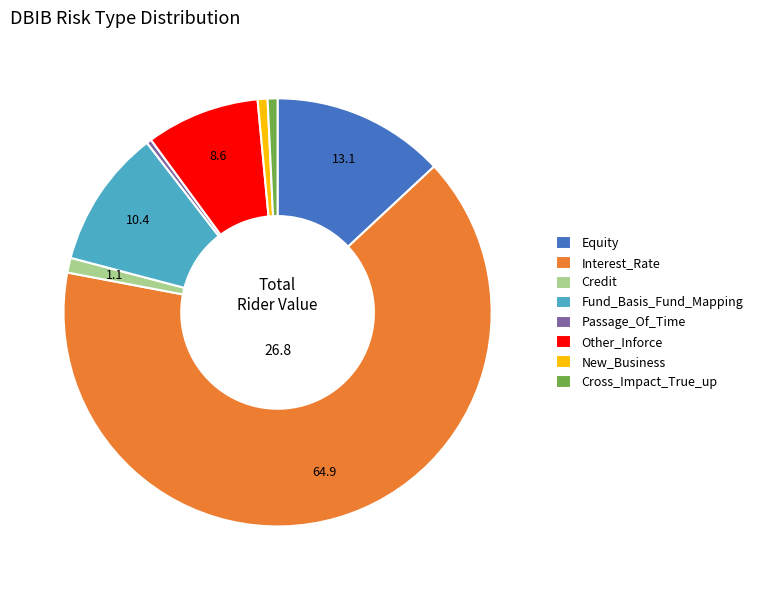

Combined, do Passage_Of_Time and Interest_Rate account for over 50%?

Yes